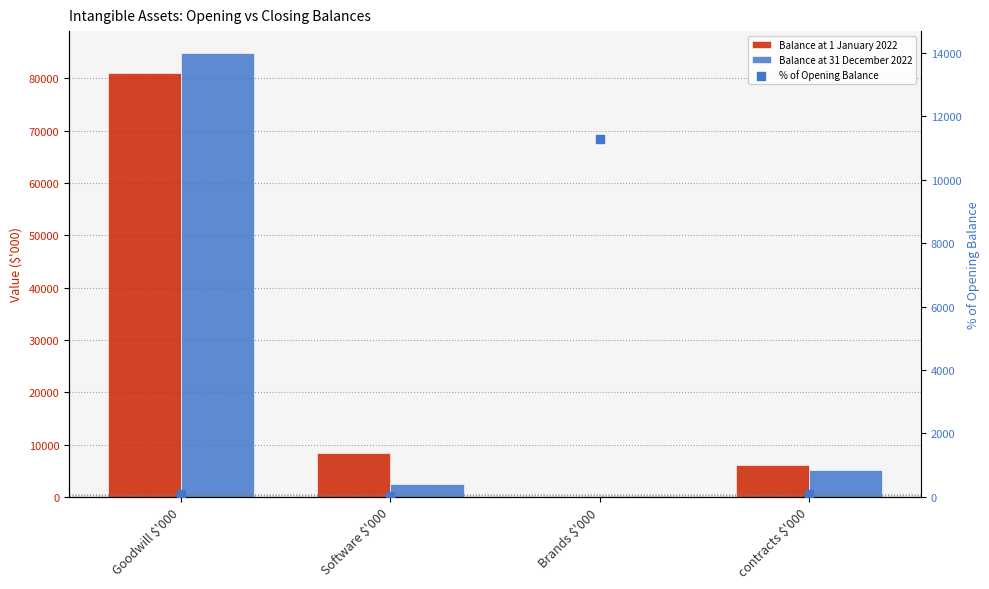

Which series contains the lowest Y value?

Balance at 1 January 2022